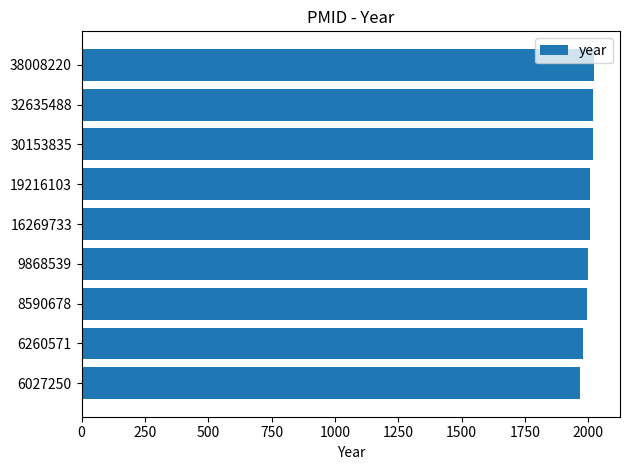

What is the smallest value displayed?

1967